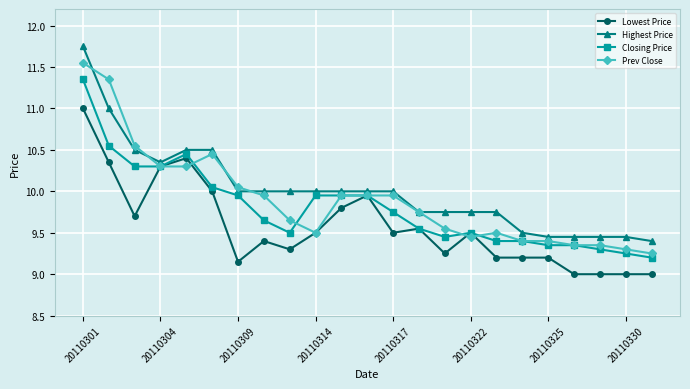

What is the minimum value for Lowest Price?

9.0